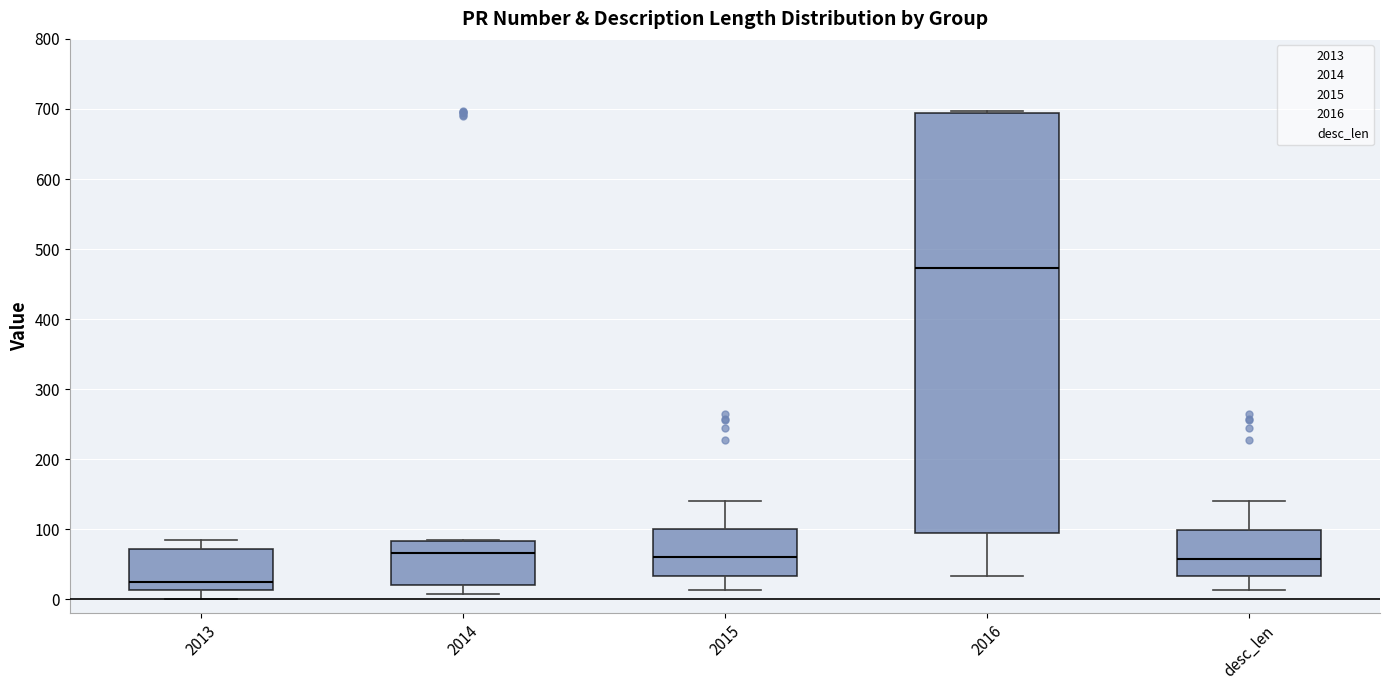

Reading left to right, transcribe this box plot: for each box, give where its median line is, the range the box spans, and where its two whiskers end, as read against the y-axis. The values are not printed on the chart, so give them approximately, as read against the axis.

2013: median 30, box 10 to 70, whiskers 0 to 90
2014: median 70, box 20 to 80, whiskers 10 to 90
2015: median 60, box 30 to 100, whiskers 10 to 140
2016: median 470, box 90 to 690, whiskers 30 to 700
desc_len: median 60, box 30 to 100, whiskers 10 to 140